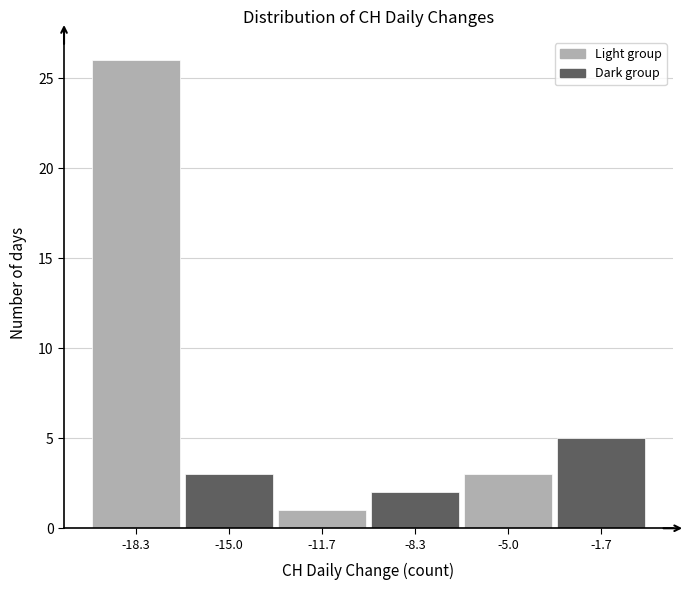

Which range on the x-axis has the tallest bar?

-20.0 to -16.5